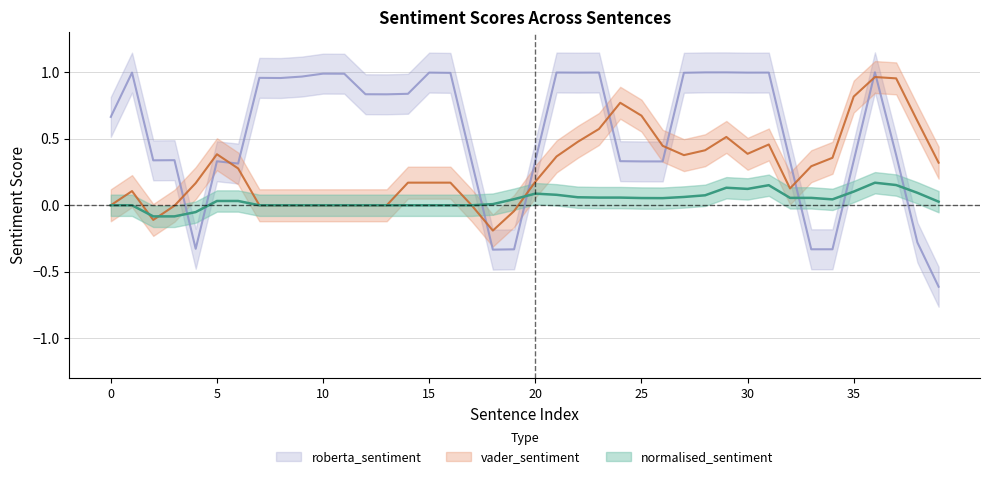

How many lines are shown in the chart?

3